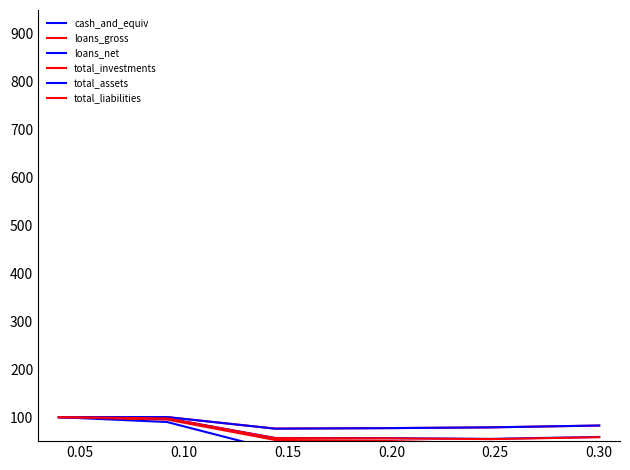

In total_assets, how many points are lower than both neighbors (excluding endpoints)?

1